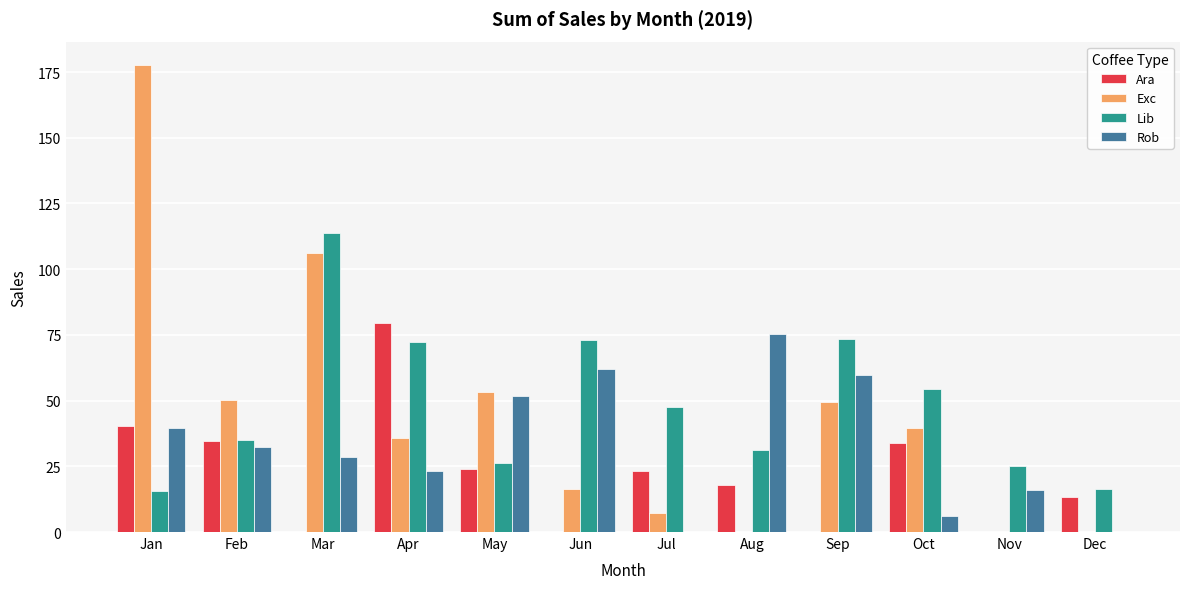

What is the approximate value of Ara at Oct?

33.8